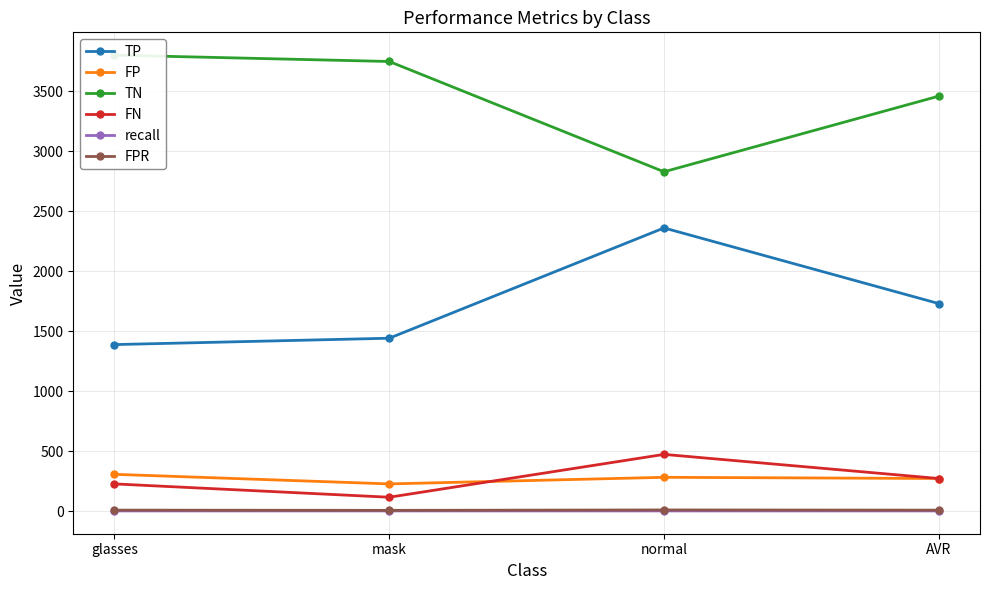

Between glasses and normal, which series saw the biggest shift?

TP